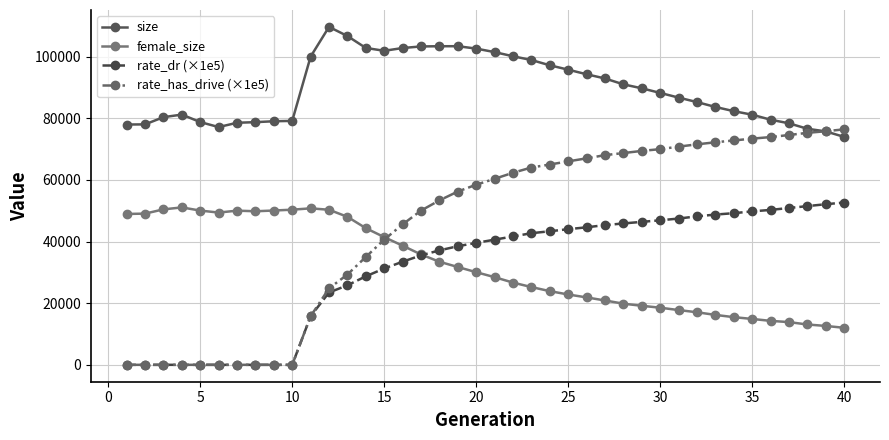

What is the value of the rate_dr (×1e5) point at the 29th from the left?

46385.5